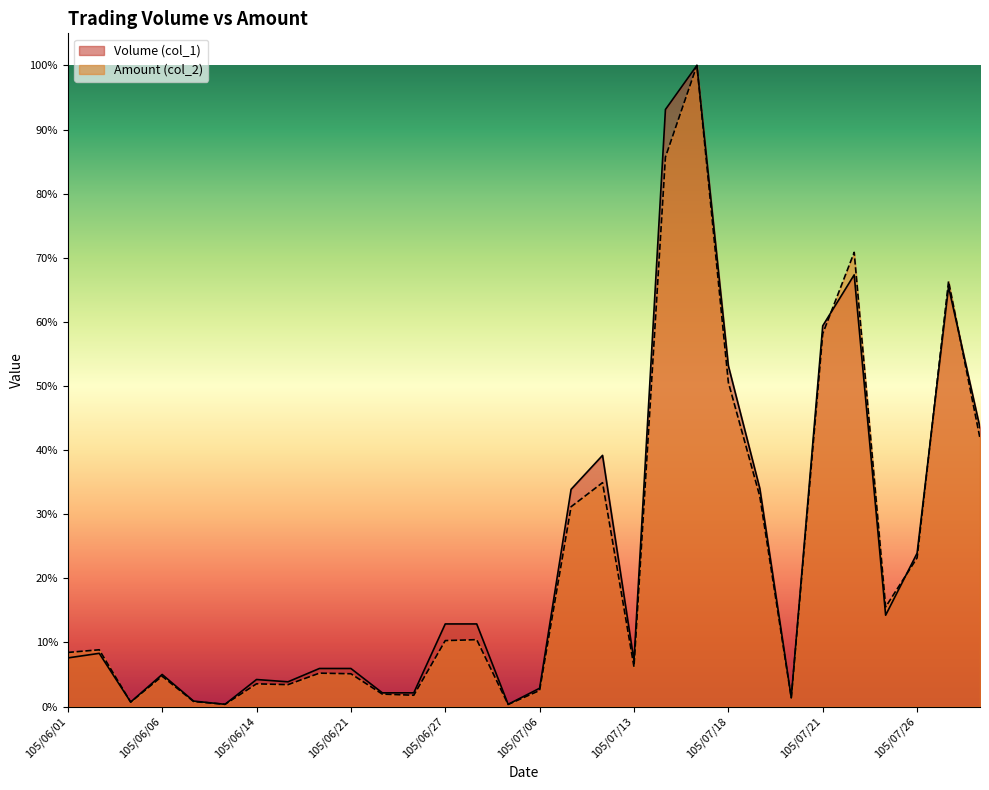

Rank the series at 105/07/22 from highest to lowest value.

Amount (col_2), Volume (col_1)